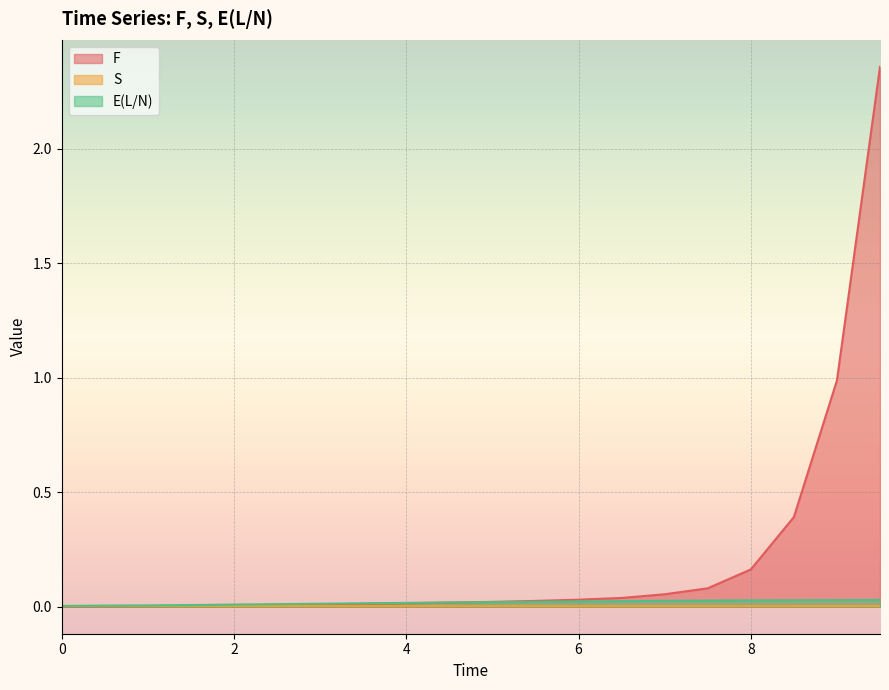

What is the label of the 18th point from the right?

1.0